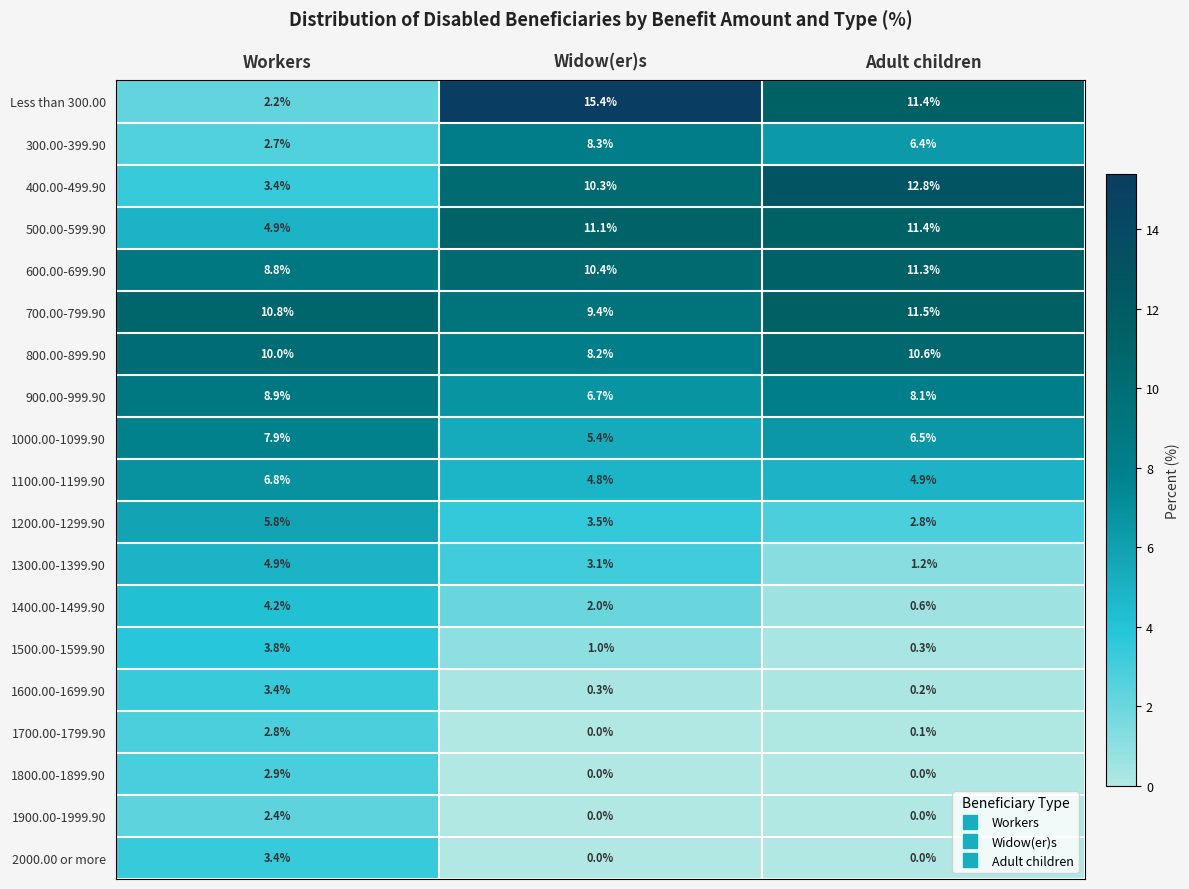

Where does the 900.00-999.90 series first go above 8?

Workers